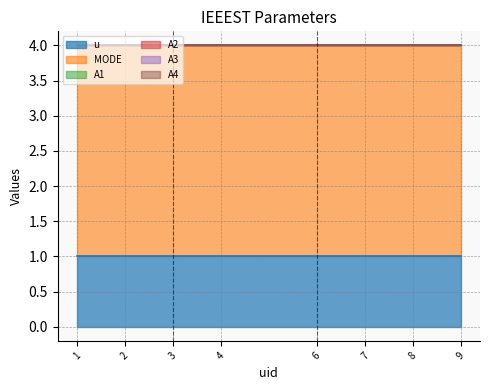

At which category is the sum across all series the highest?

1